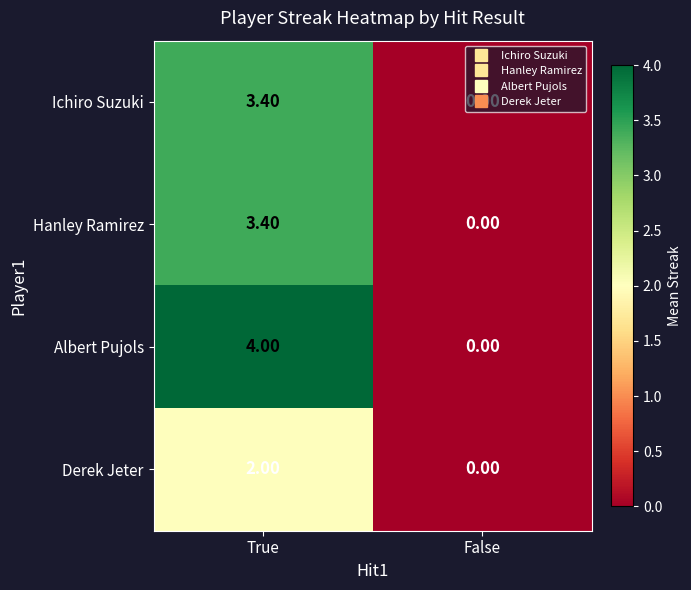

Which series has the largest total across all categories?

Albert Pujols